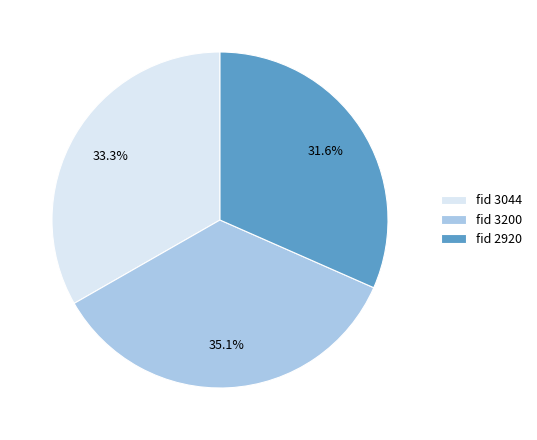

To the nearest percent, what is the difference between the largest and smallest slice percentages?

4%